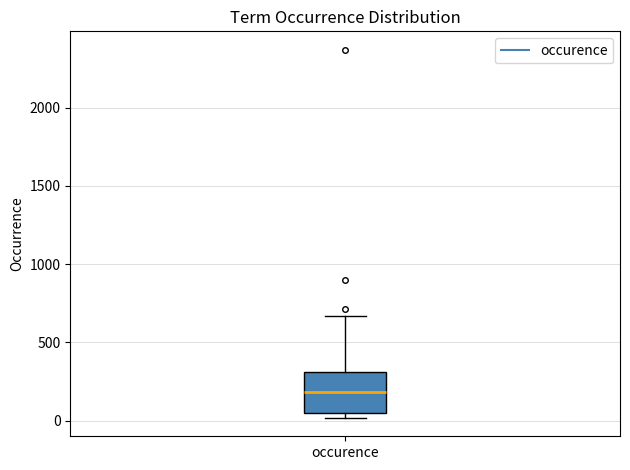

Where is the upper edge of the box for occurence on the y-axis? The values are not printed on the chart, so give them approximately, as read against the axis.

300